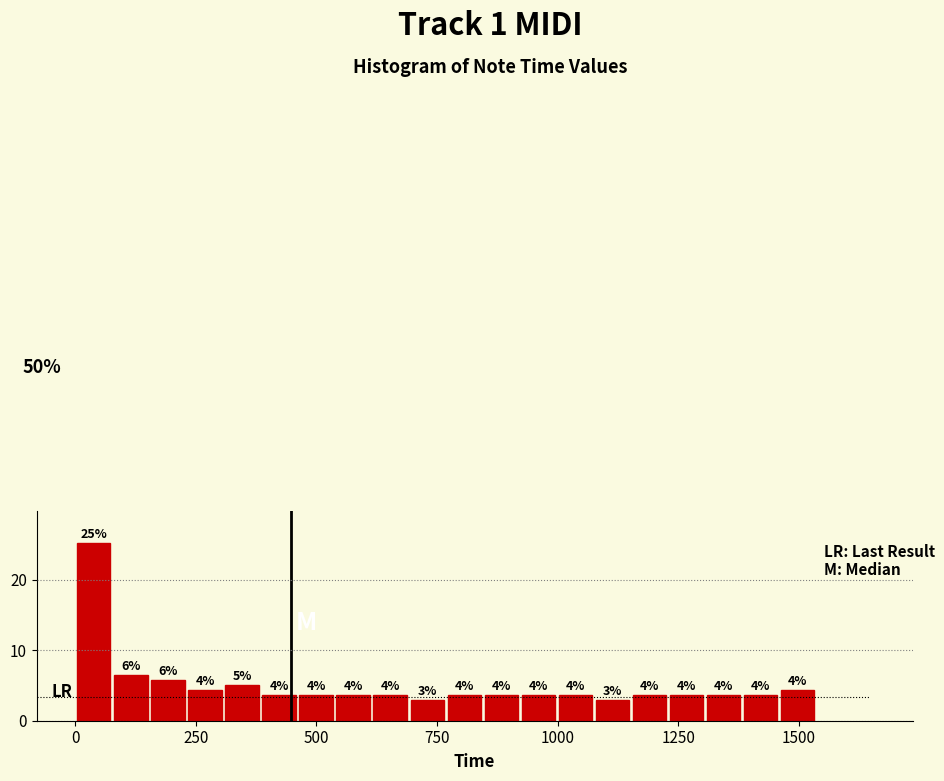

Around what value on the x-axis is the tallest bar? Give the approximate position of its centre, as read against the axis.

50